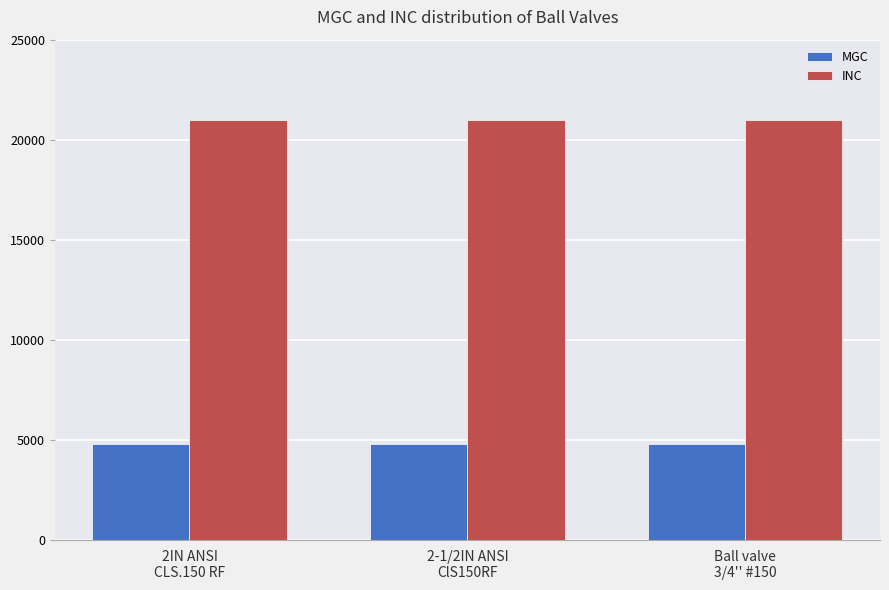

What is the total value across all series at Ball valve
3/4'' #150?

25772